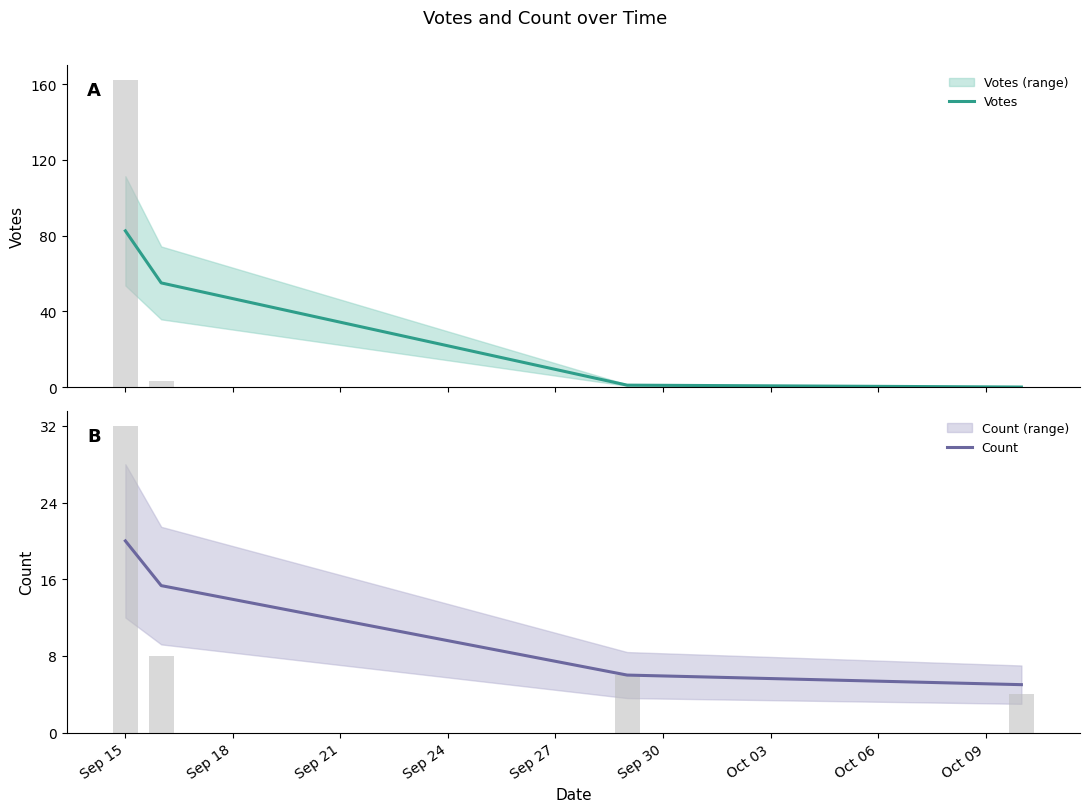

At which category is the sum across all series the highest?

Sep 15